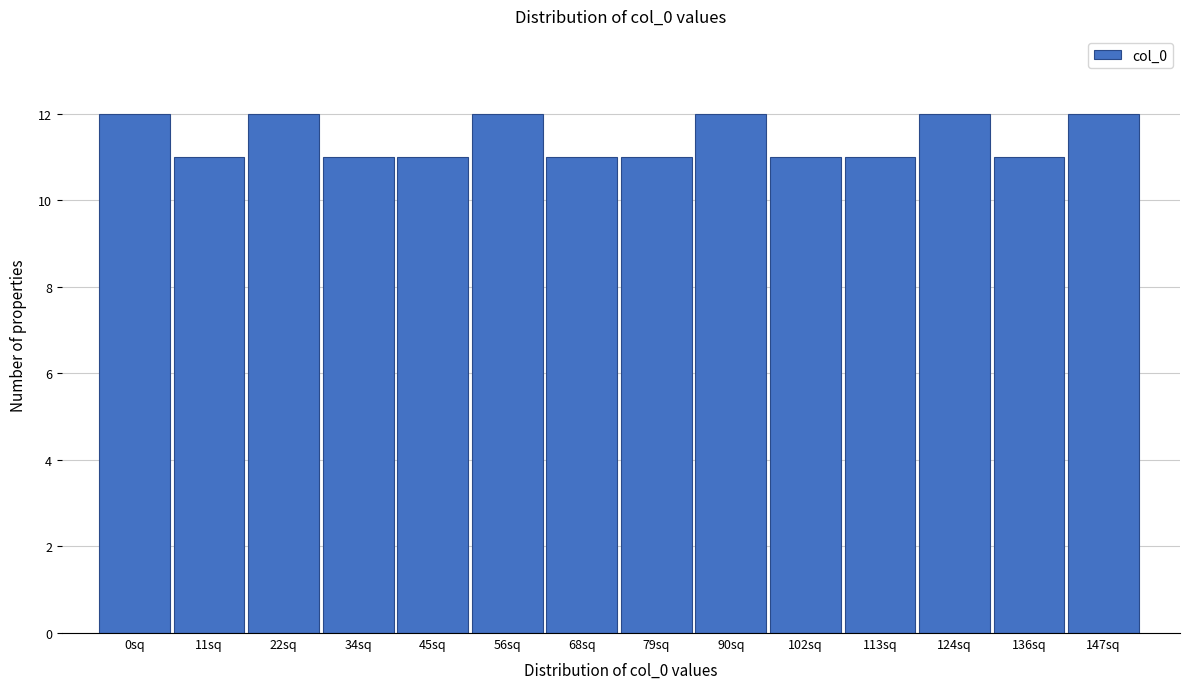

Reading left to right, what are all the values shown in this chart?

0sq=12	11sq=11	22sq=12	34sq=11	45sq=11	56sq=12	68sq=11	79sq=11	90sq=12	102sq=11	113sq=11	124sq=12	136sq=11	147sq=12